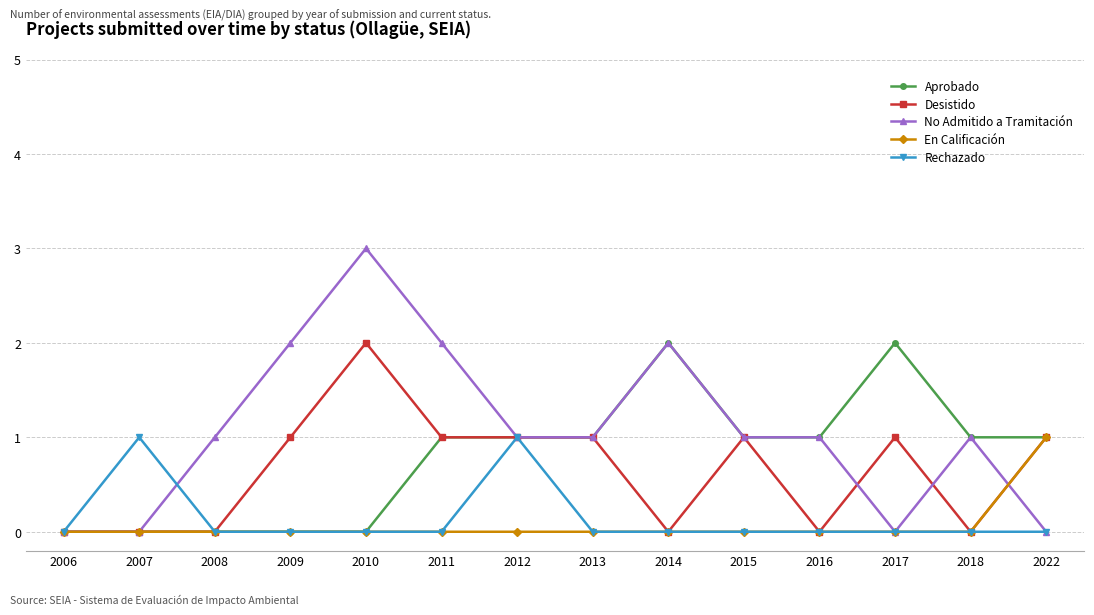

Reading left to right, transcribe all the data shown in this chart.

Aprobado: 2006=0	2007=0	2008=0	2009=0	2010=0	2011=1	2012=1	2013=1	2014=2	2015=1	2016=1	2017=2	2018=1	2022=1
Desistido: 2006=0	2007=0	2008=0	2009=1	2010=2	2011=1	2012=1	2013=1	2014=0	2015=1	2016=0	2017=1	2018=0	2022=1
No Admitido a Tramitación: 2006=0	2007=0	2008=1	2009=2	2010=3	2011=2	2012=1	2013=1	2014=2	2015=1	2016=1	2017=0	2018=1	2022=0
En Calificación: 2006=0	2007=0	2008=0	2009=0	2010=0	2011=0	2012=0	2013=0	2014=0	2015=0	2016=0	2017=0	2018=0	2022=1
Rechazado: 2006=0	2007=1	2008=0	2009=0	2010=0	2011=0	2012=1	2013=0	2014=0	2015=0	2016=0	2017=0	2018=0	2022=0